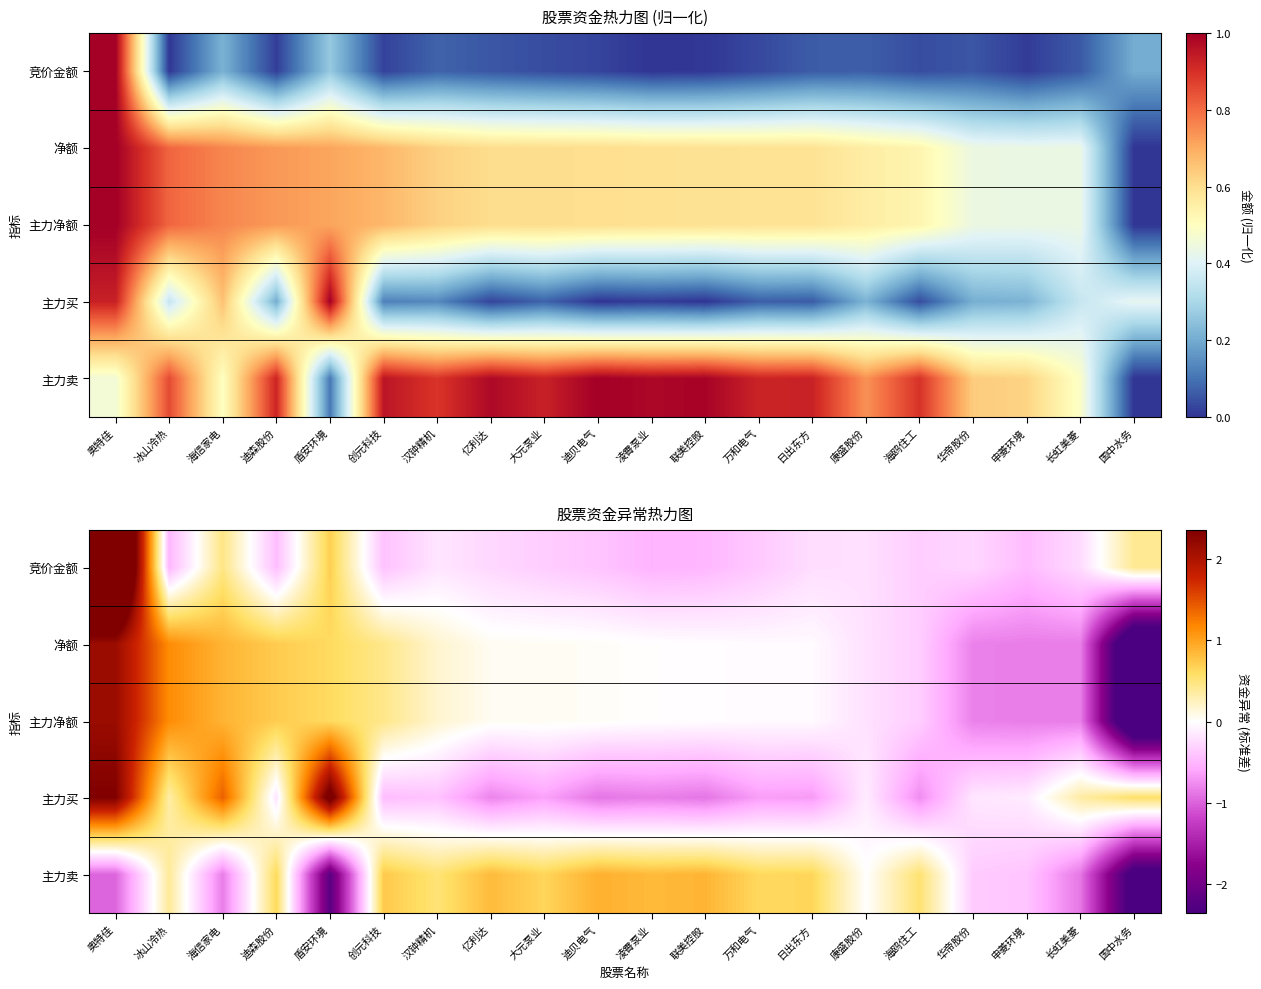

How many values in the 主力买 series exceed 0?

6